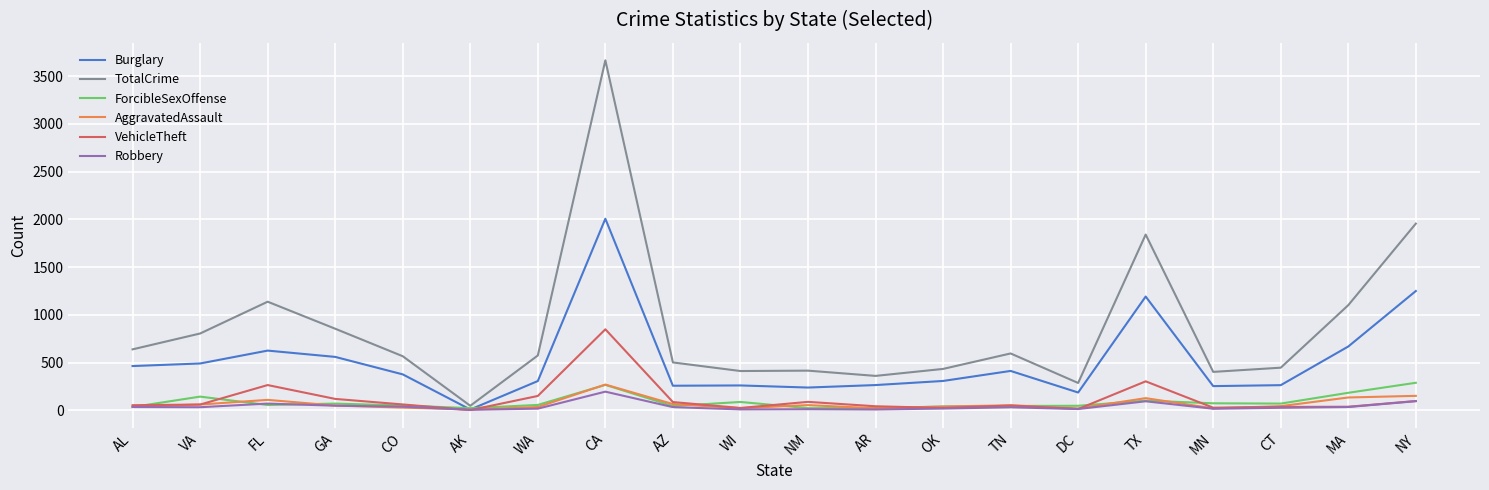

What is the sum of the TotalCrime values at WA and AK?

621